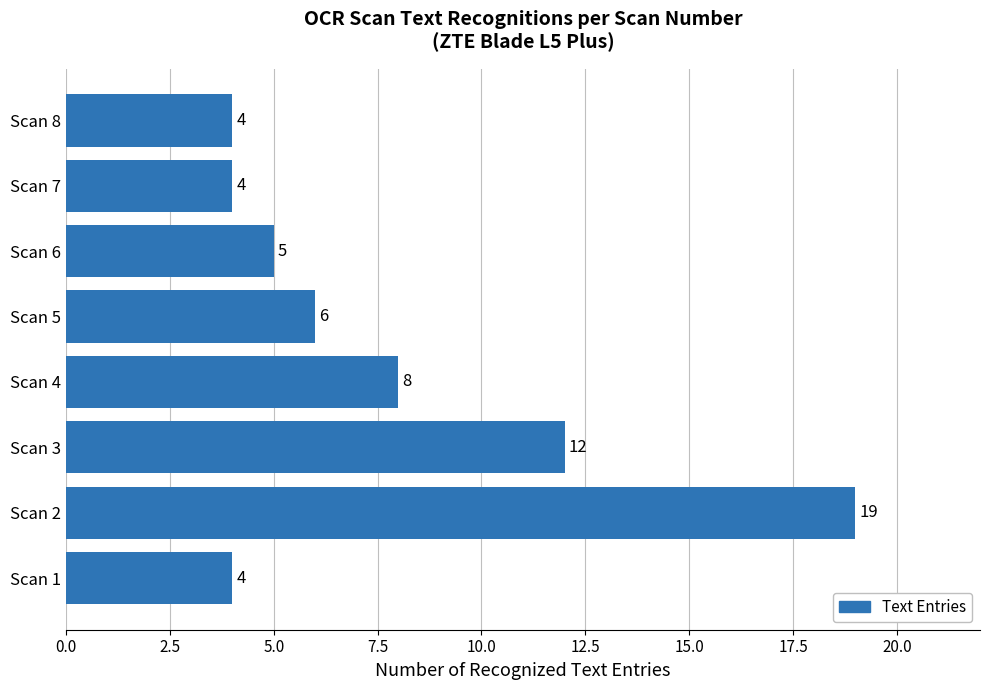

What is the difference between the values at Scan 2 and Scan 6?

14